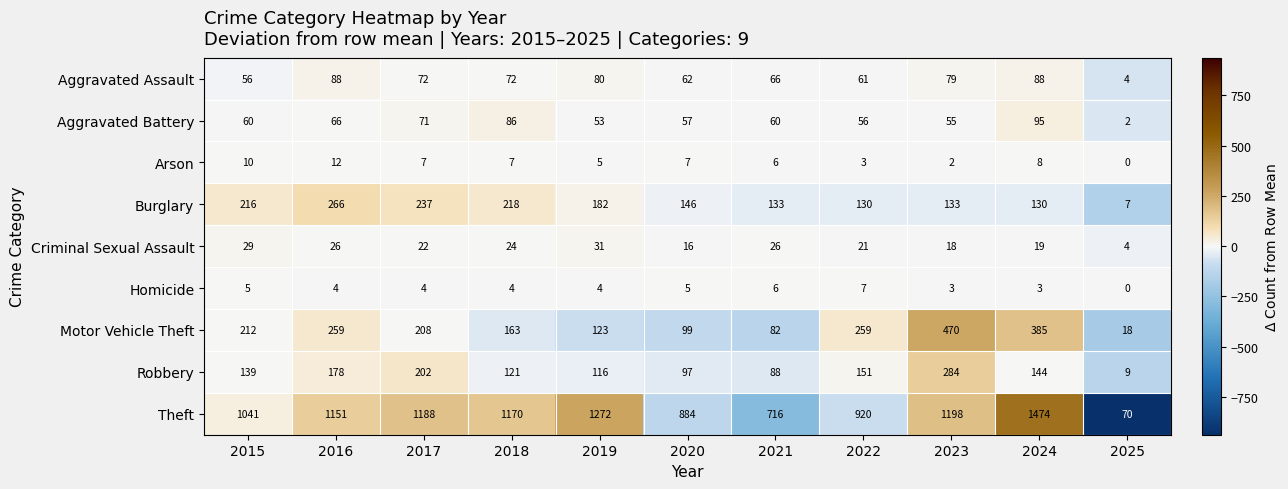

Where is Robbery nearest to the value 146?

2024